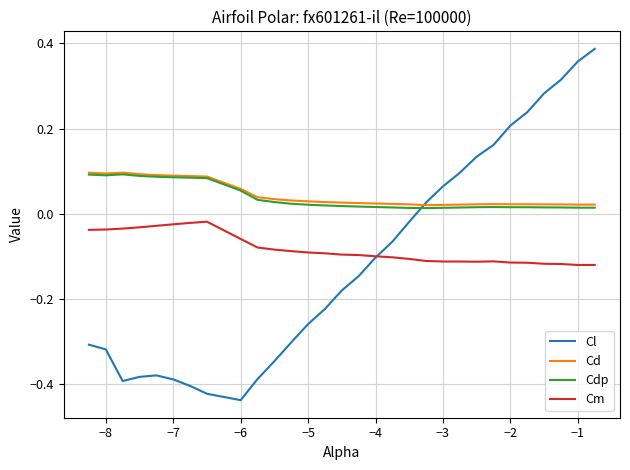

Which series has the largest range (max minus min)?

Cl